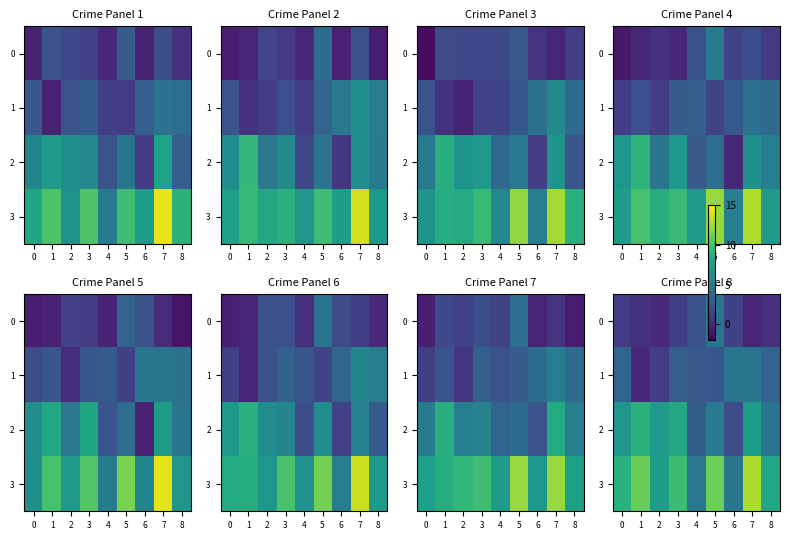

What is the difference between the second highest and second lowest values in the 2 series?

5.2